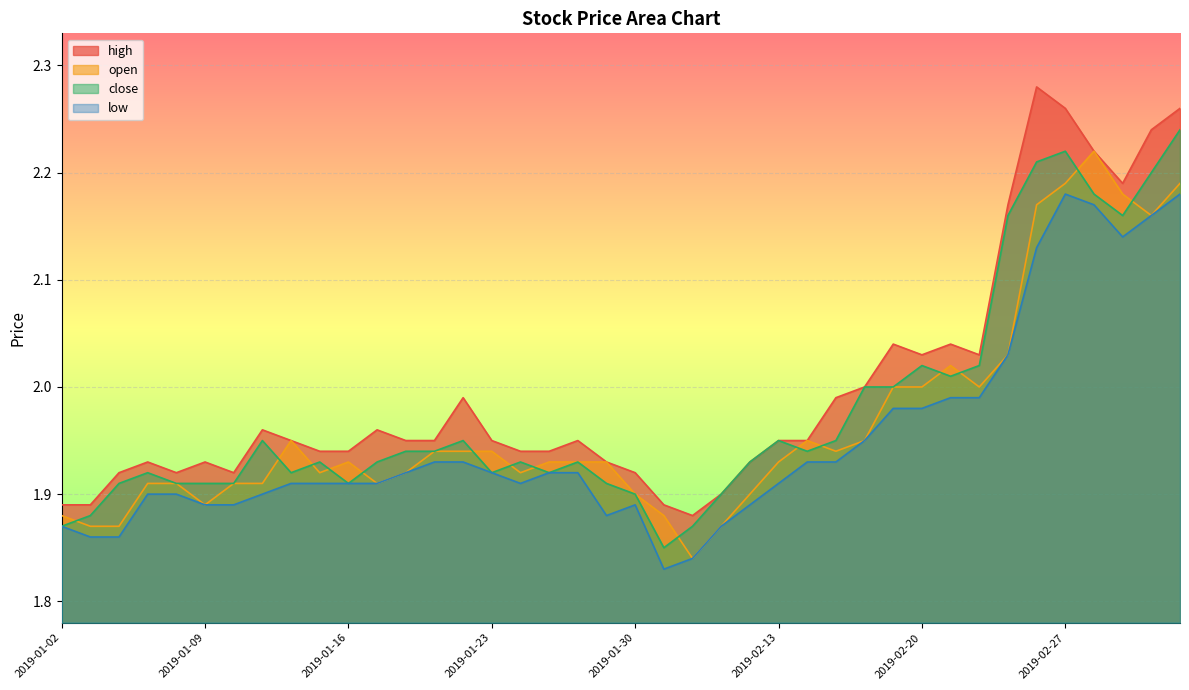

How many lines are shown in the chart?

4